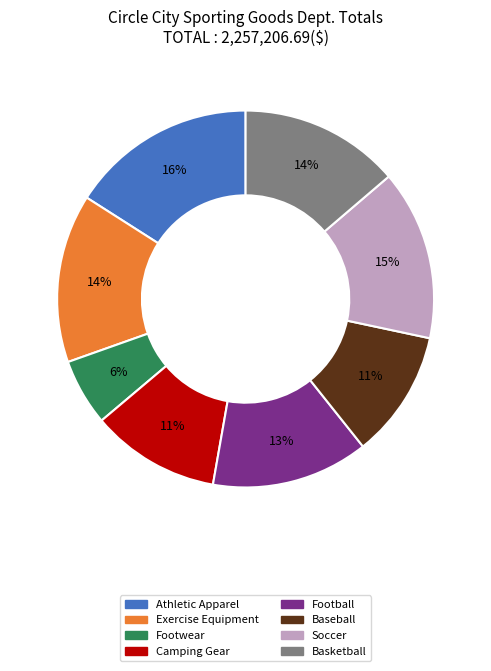

Which category has the smallest portion of the pie?

Footwear